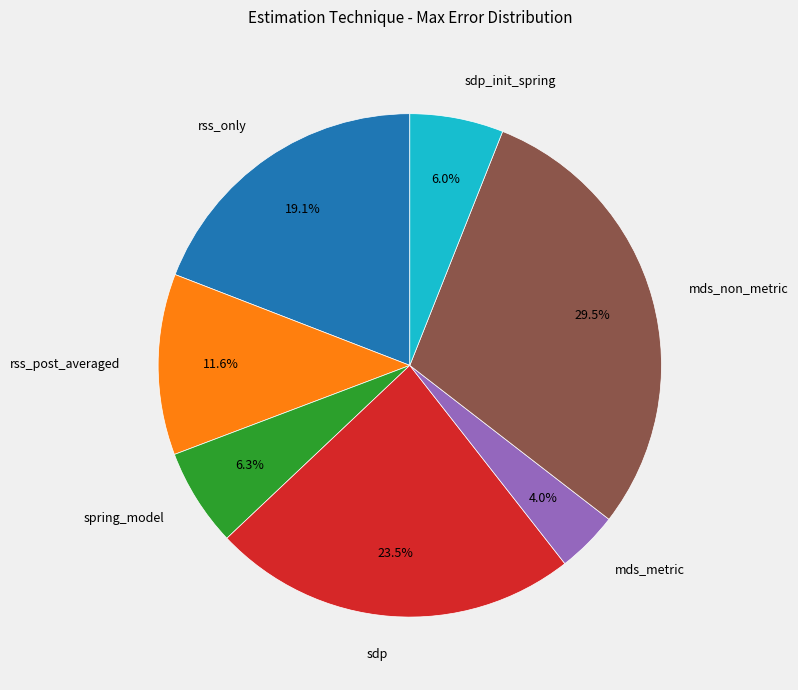

What percentage do sdp and mds_metric together represent?

27.5%